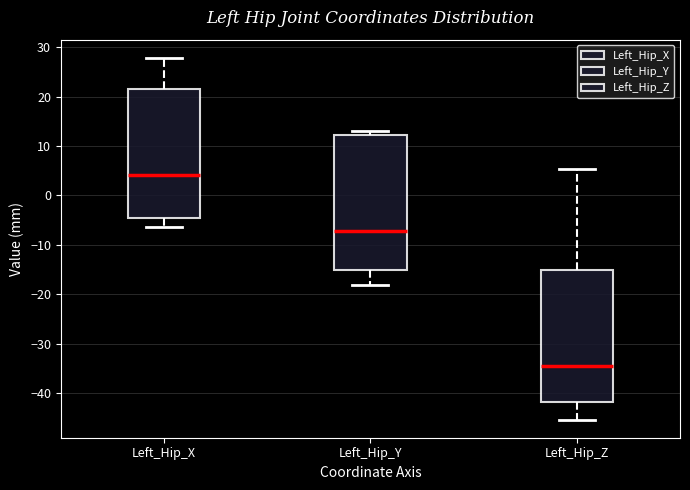

Which box's median line is the highest?

Left_Hip_X